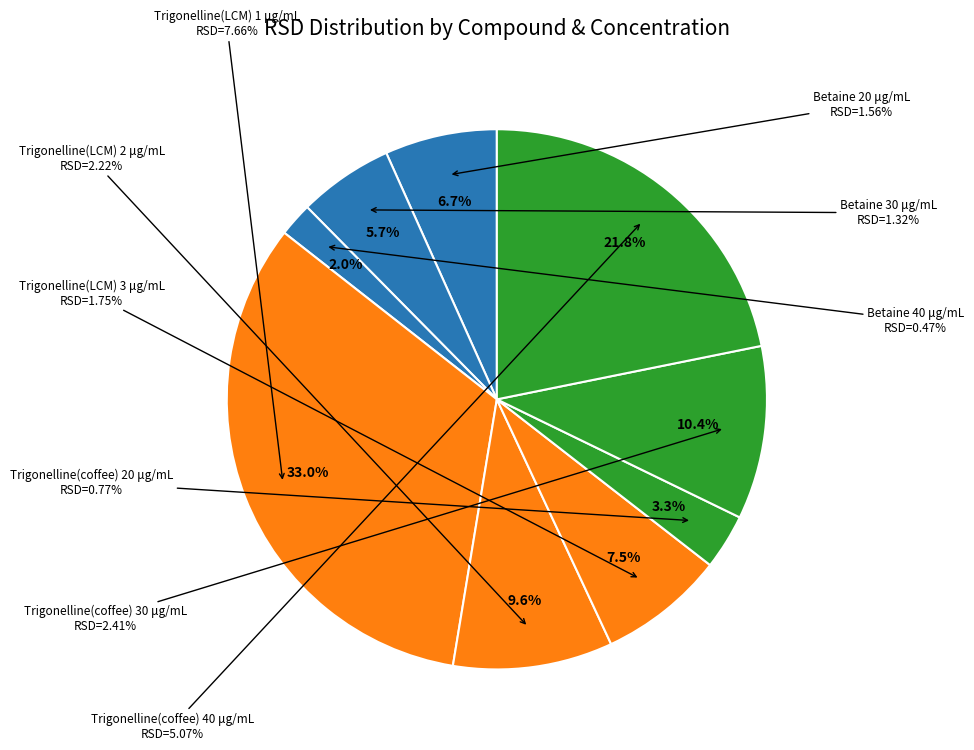

How many segments does this pie chart have?

9